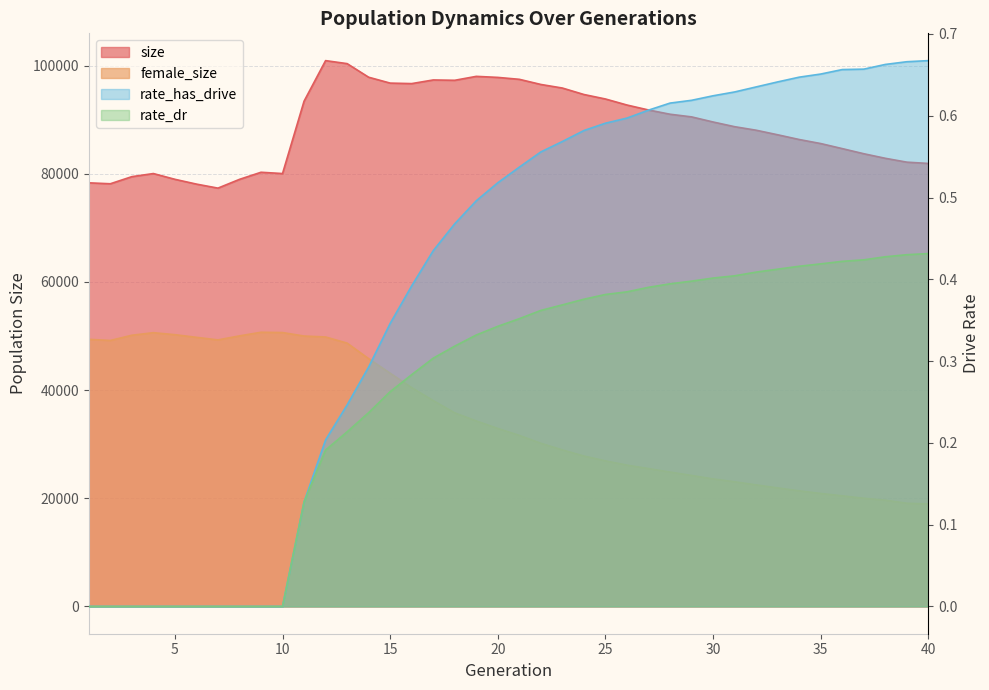

Count the number of categories in the chart.

40